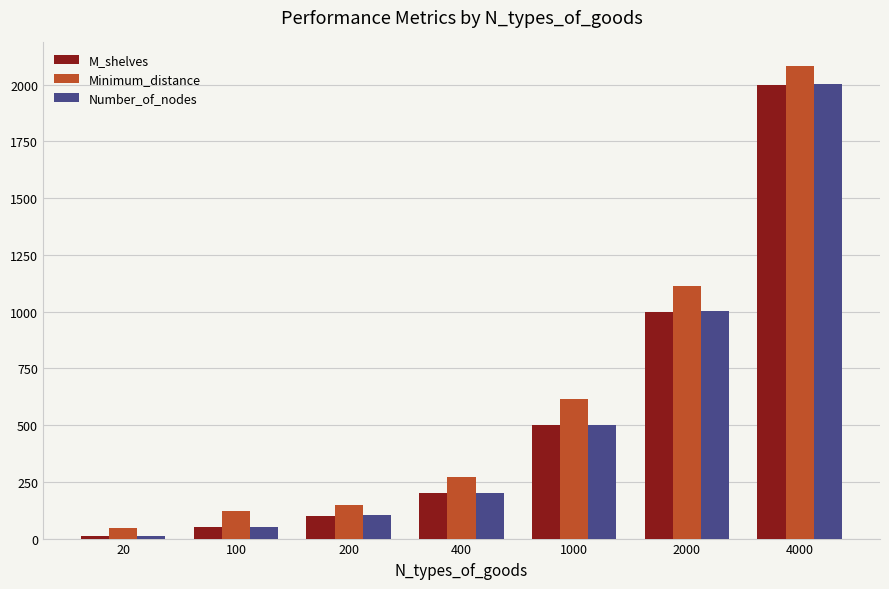

The M_shelves series shows 558 at 4000. True or false?

False